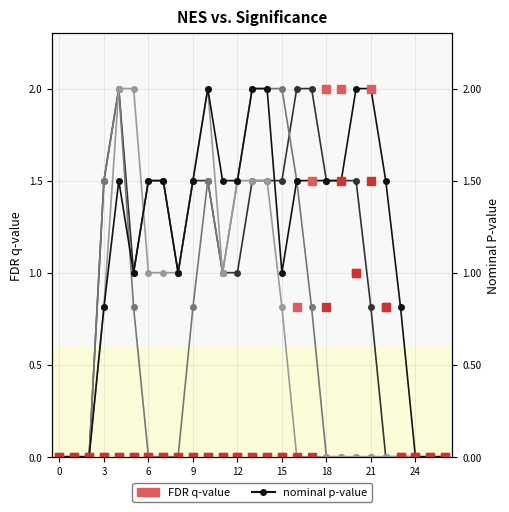

Reading left to right, extract all data points from this chart.

col_14: 0.0	0.0	0.0	0.8	1.5	1.0	1.5	1.5	1.0	1.5	2.0	1.5	1.5	2.0	2.0	1.0	1.5	1.5	1.5	1.5	2.0	2.0	1.5	0.8	0.0	0.0	0.0
col_15: 0.0	0.0	0.0	1.5	2.0	1.0	1.5	1.5	1.0	1.5	1.5	1.0	1.0	1.5	1.5	1.5	2.0	2.0	1.5	1.5	1.5	0.8	0.0	0.0	0.0	0.0	0.0
col_16: 0.0	0.0	0.0	1.5	2.0	0.8	0.0	0.0	0.0	0.8	1.5	1.0	1.5	2.0	2.0	2.0	1.5	0.8	0.0	0.0	0.0	0.0	0.0	0.0	0.0	0.0	0.0
col_17: 0.0	0.0	0.0	0.8	2.0	2.0	1.0	1.0	1.0	1.5	2.0	1.0	1.5	1.5	1.5	0.8	0.0	0.0	0.0	0.0	0.0	0.0	0.0	0.0	0.0	0.0	0.0
col_11: 0.0	0.0	0.0	0.0	0.0	0.0	0.0	0.0	0.0	0.0	0.0	0.0	0.0	0.0	0.0	0.0	0.8	1.5	2.0	2.0	1.0	2.0	0.8	0.0	0.0	0.0	0.0
col_10: 0.0	0.0	0.0	0.0	0.0	0.0	0.0	0.0	0.0	0.0	0.0	0.0	0.0	0.0	0.0	0.0	0.0	0.0	0.8	1.5	1.0	1.5	0.8	0.0	0.0	0.0	0.0